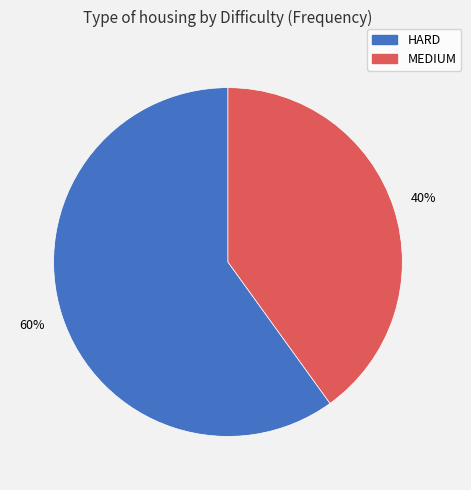

To the nearest percent, what is the average slice percentage?

50%